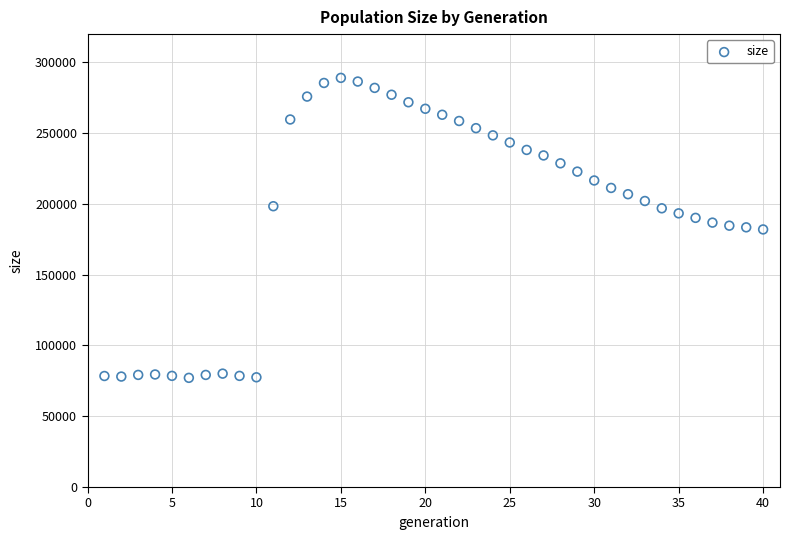

What is the range of X values (max minus min)?

39